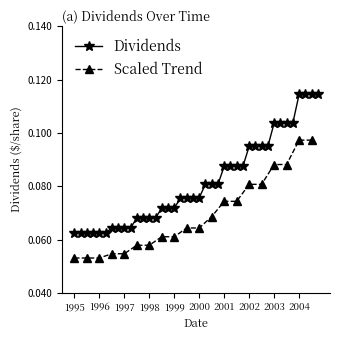

Read the value at 2002-11-18.

0.1